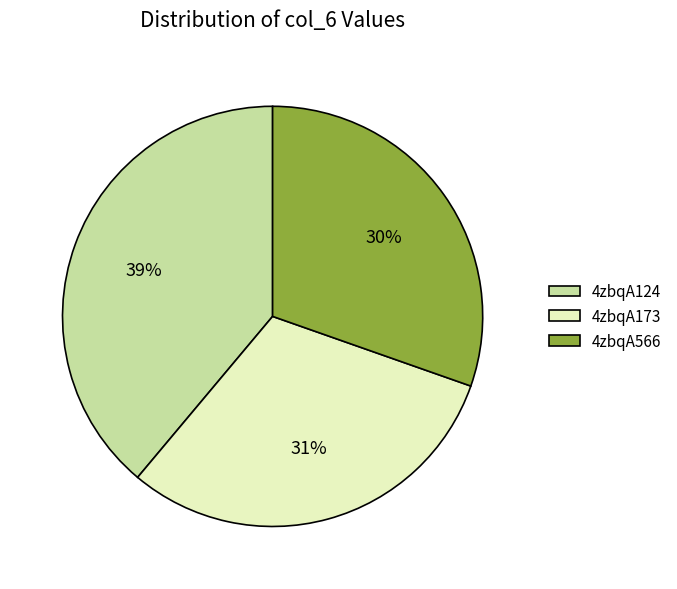

To the nearest percent, what is the difference between the 4zbqA566 and 4zbqA124 slice percentages?

9%